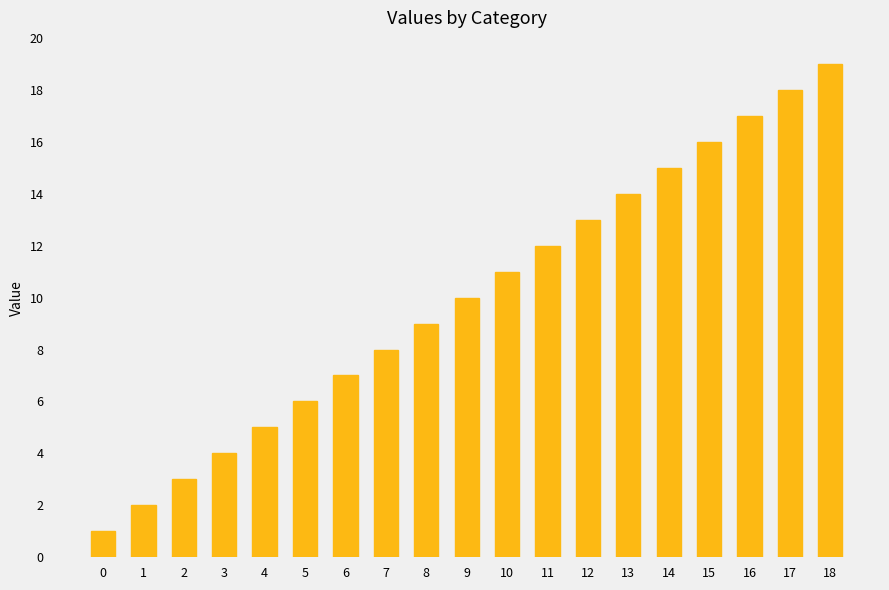

Reading right to left, list all the values displayed in this chart.

19	18	17	16	15	14	13	12	11	10	9	8	7	6	5	4	3	2	1